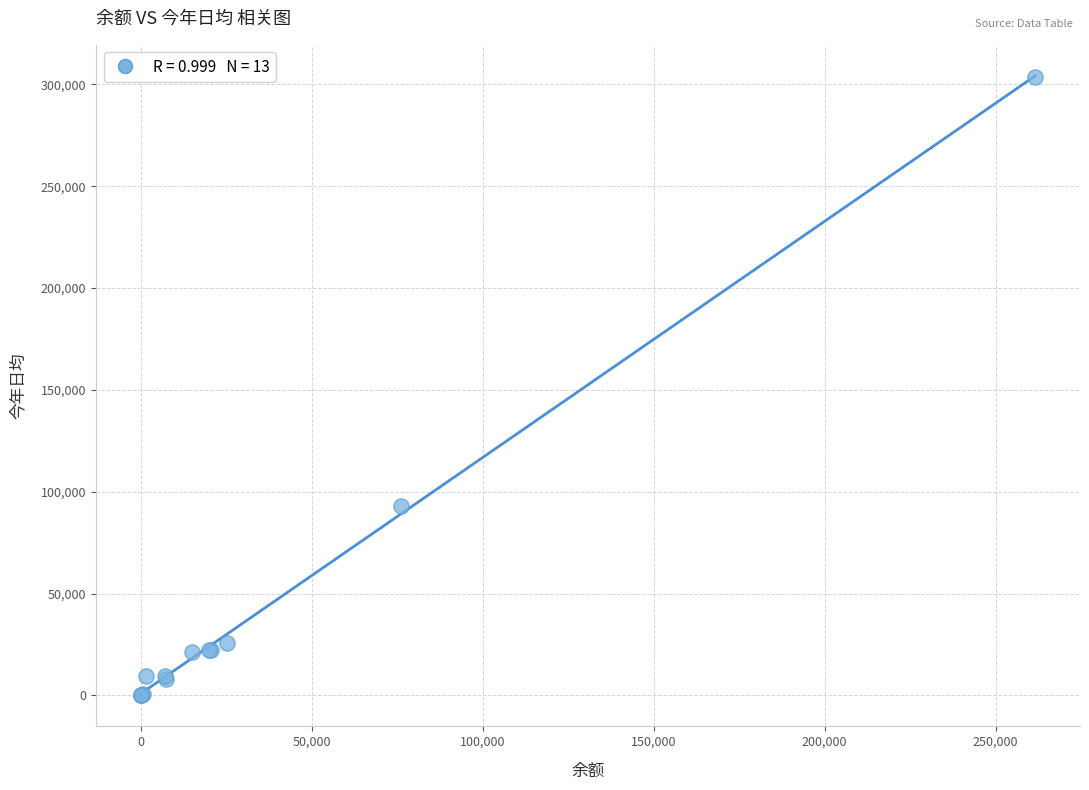

What Y value in the scatter plot is closest to 151823?

93027.3